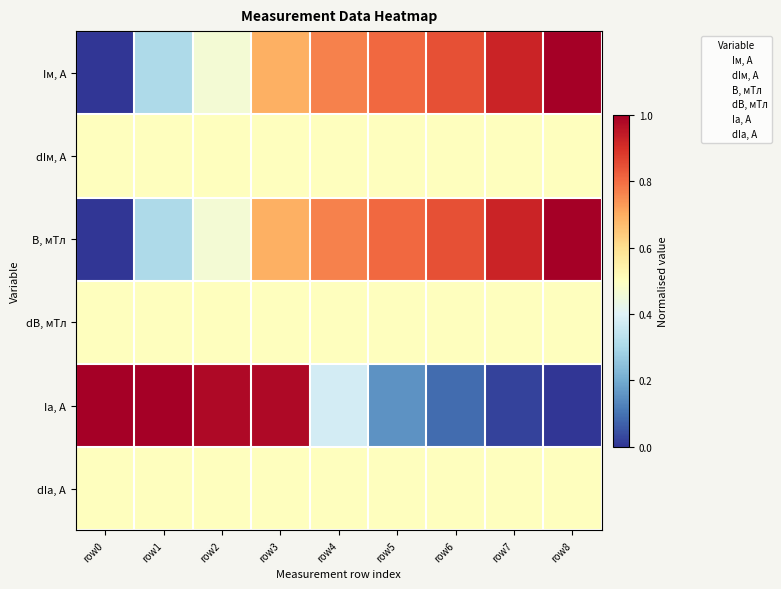

At how many categories does at least one series exceed 0?

9